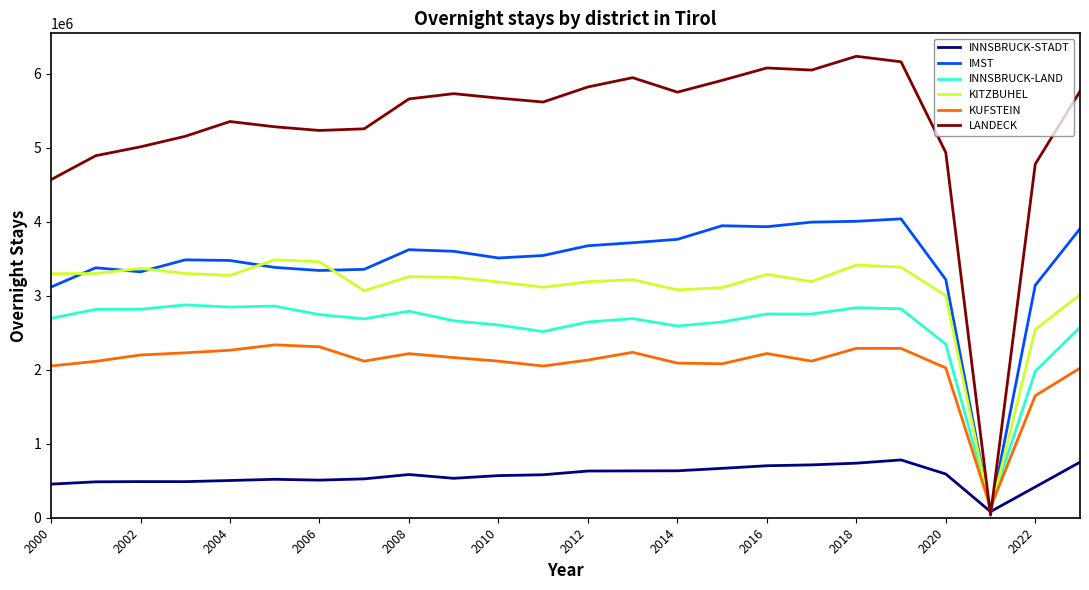

Which series has the widest spread of values?

LANDECK